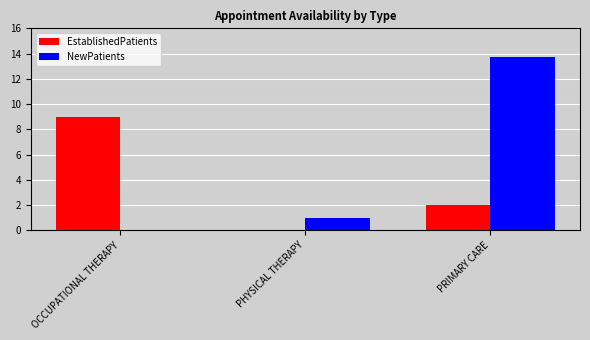

Is it true that EstablishedPatients equals 4.1 at PHYSICAL THERAPY?

False